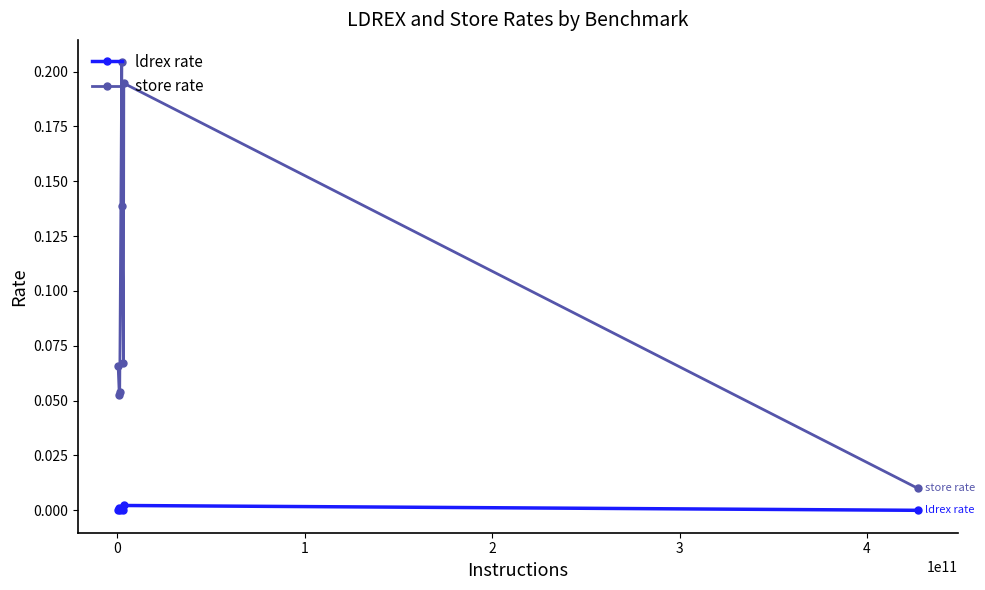

What are all the series names shown in the legend?

ldrex rate, store rate